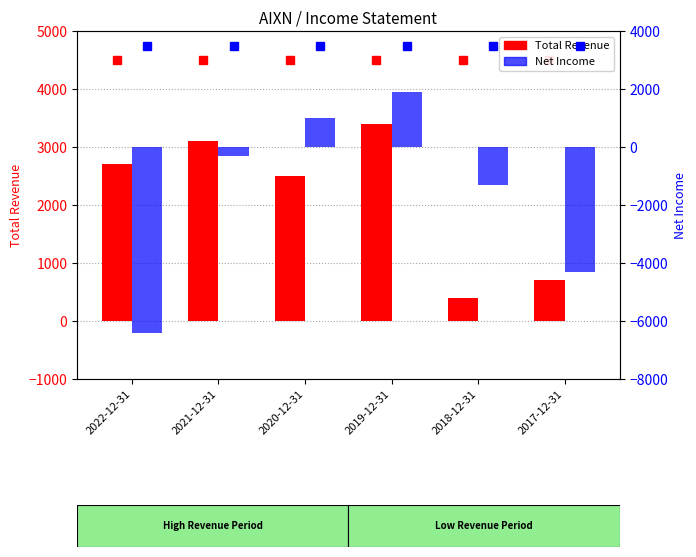

What is the sum of all Net Income values?

-9400